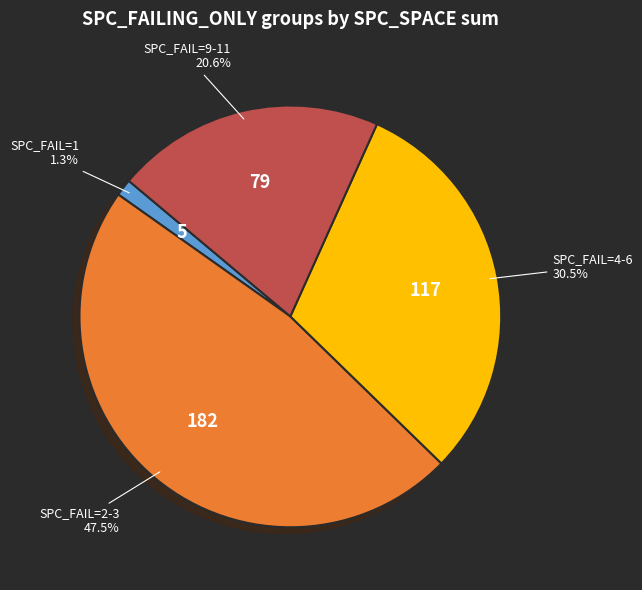

Does any single category account for the majority?

No